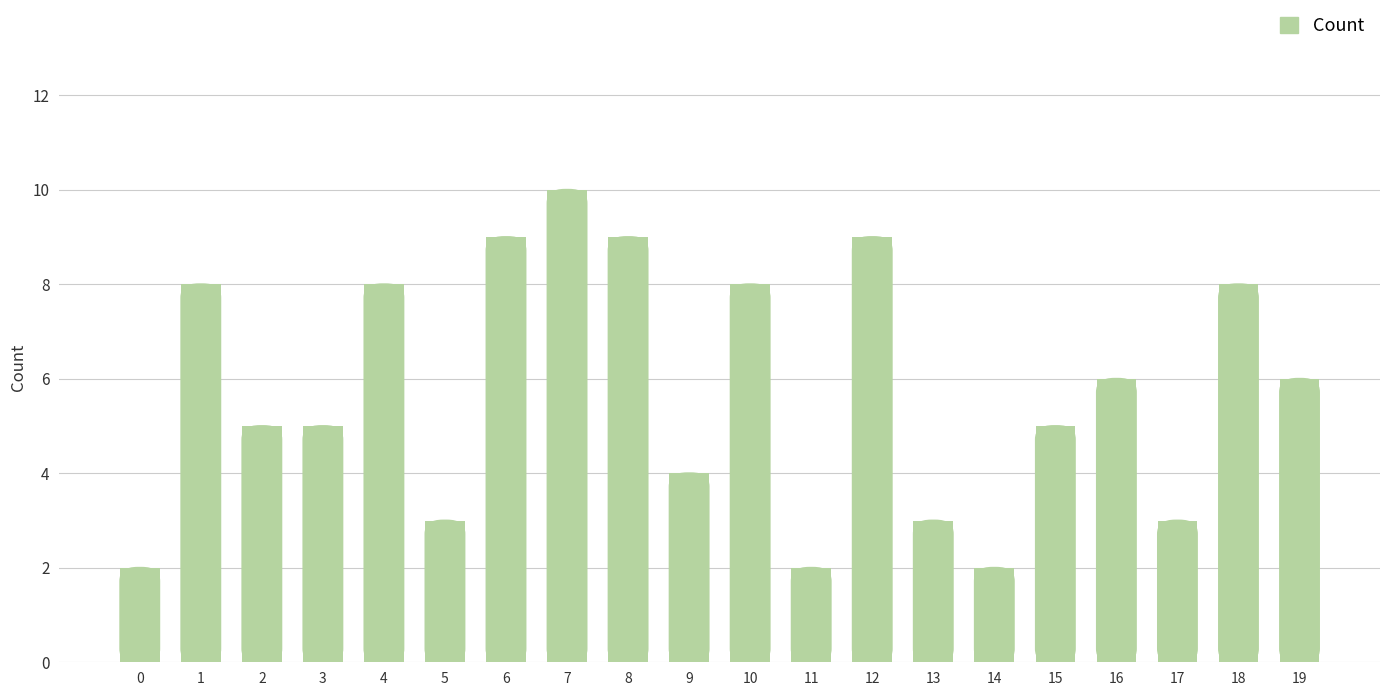

Reading left to right, what are all the values shown in this chart?

2	8	5	5	8	3	9	10	9	4	8	2	9	3	2	5	6	3	8	6